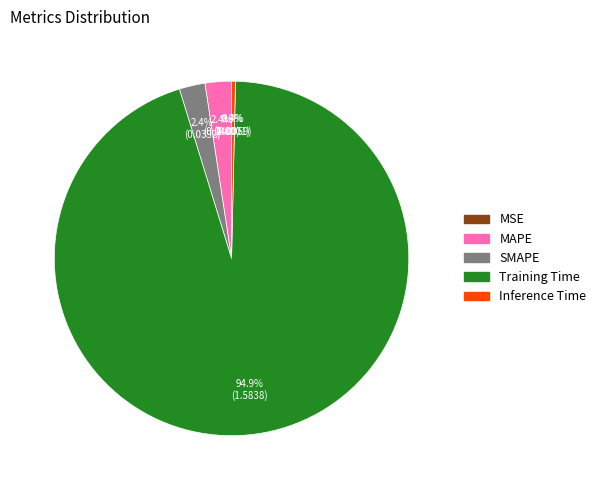

Do Inference Time and Training Time together represent more than half of the pie?

Yes